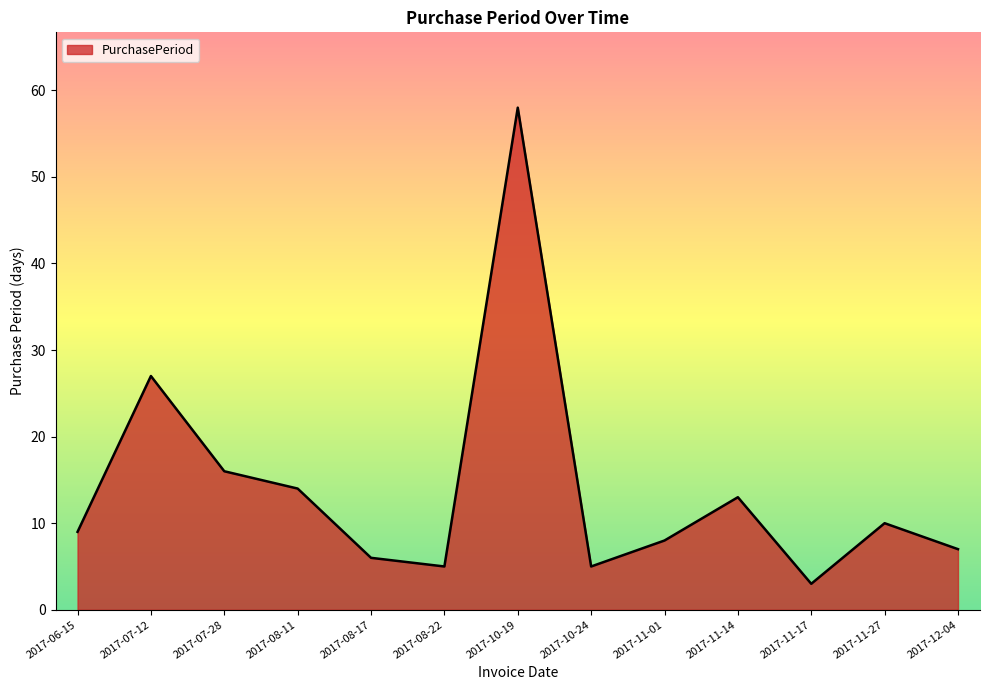

Does the chart have visible grid lines?

No